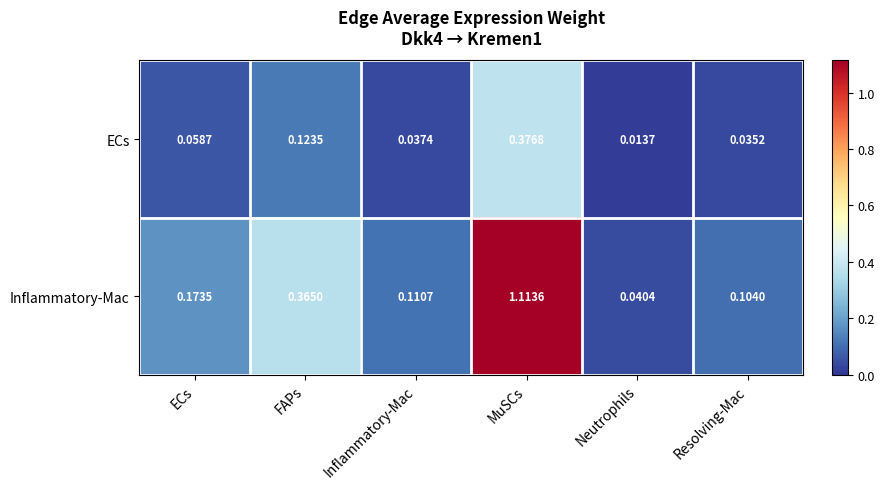

At MuSCs, list the series in order from smallest to largest.

ECs, Inflammatory-Mac